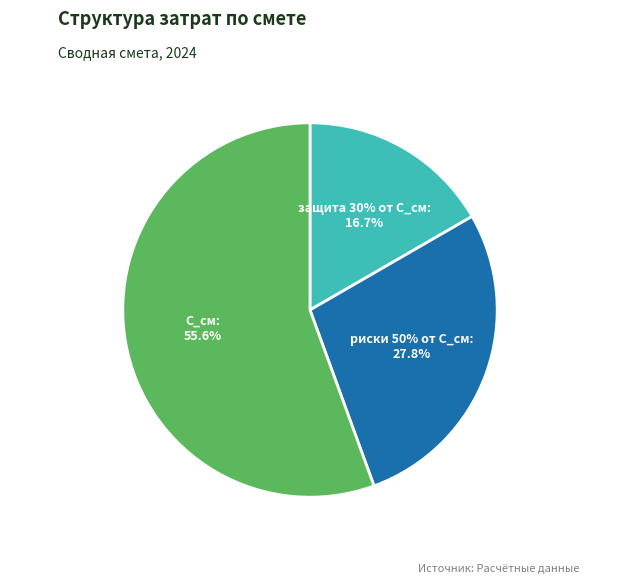

To the nearest percent, what is the difference between the защита 30% от С_см and С_см slice percentages?

39%